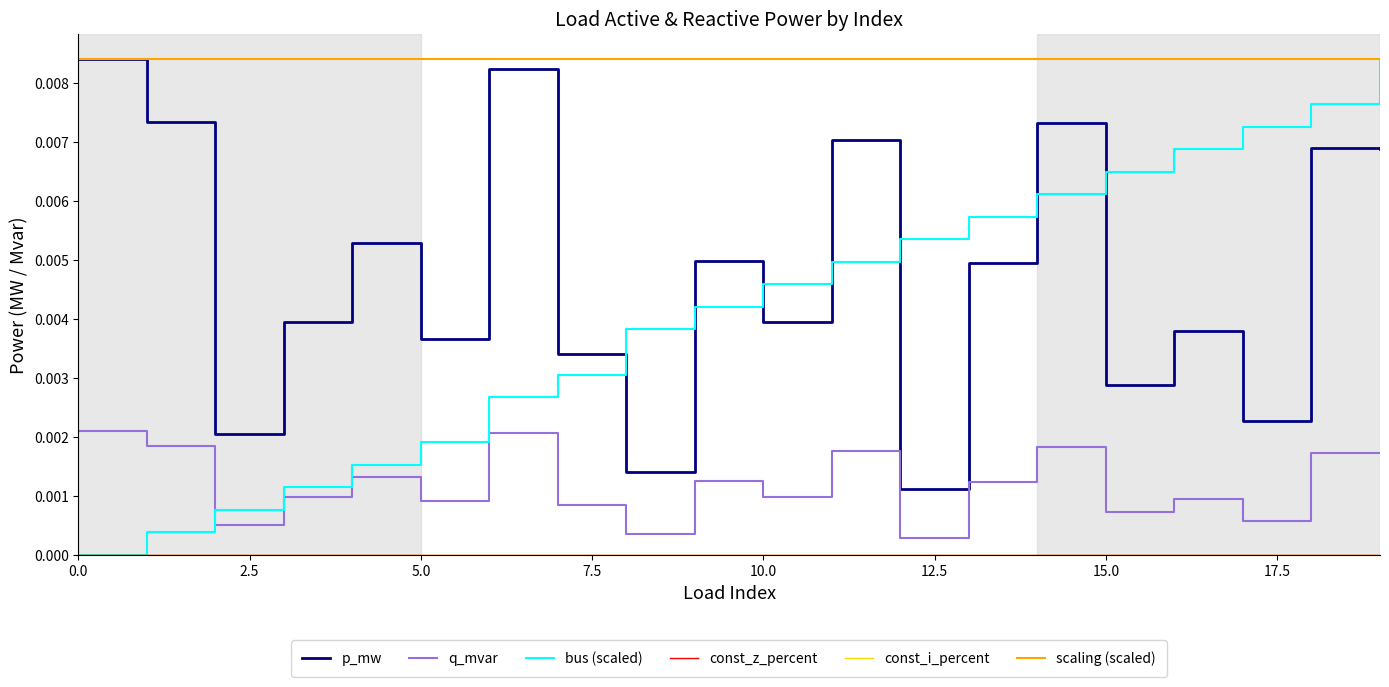

At how many categories does at least one series exceed 0?

20